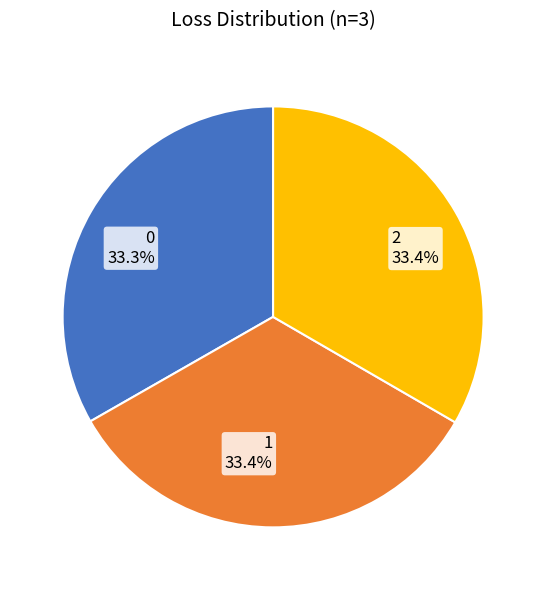

What is the ratio of the value at 2 33.4% to the value at 0 33.3%?

1.0